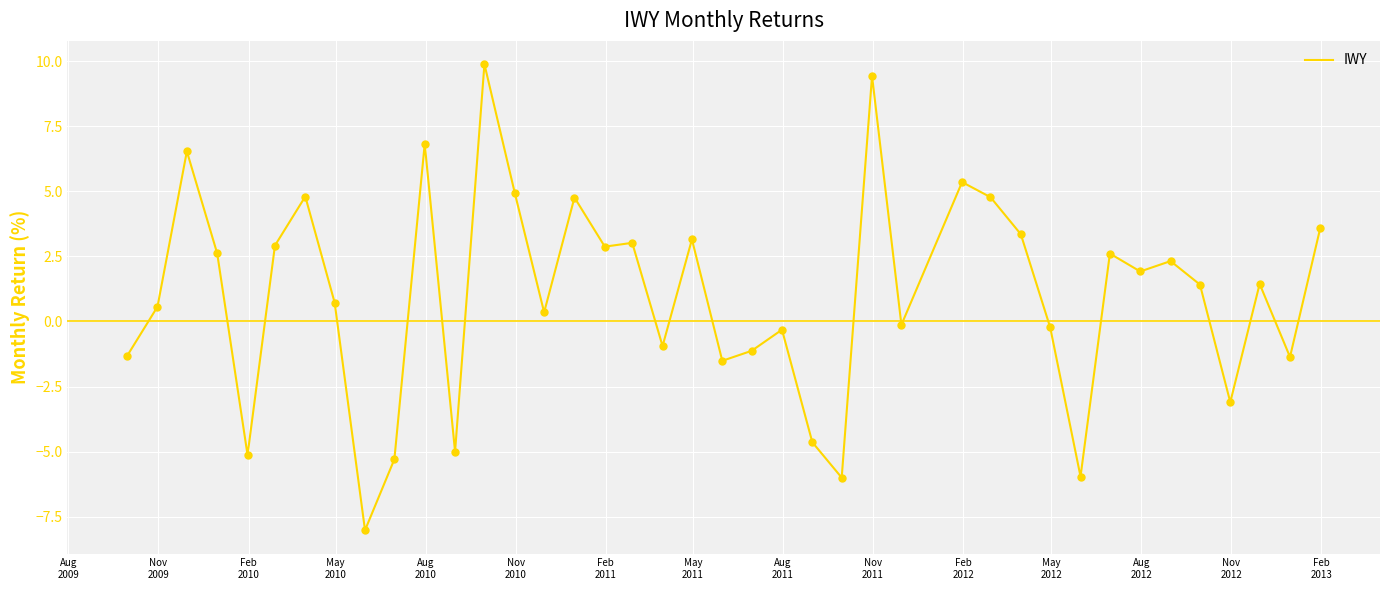

What is the difference between the maximum and minimum values?

17.9